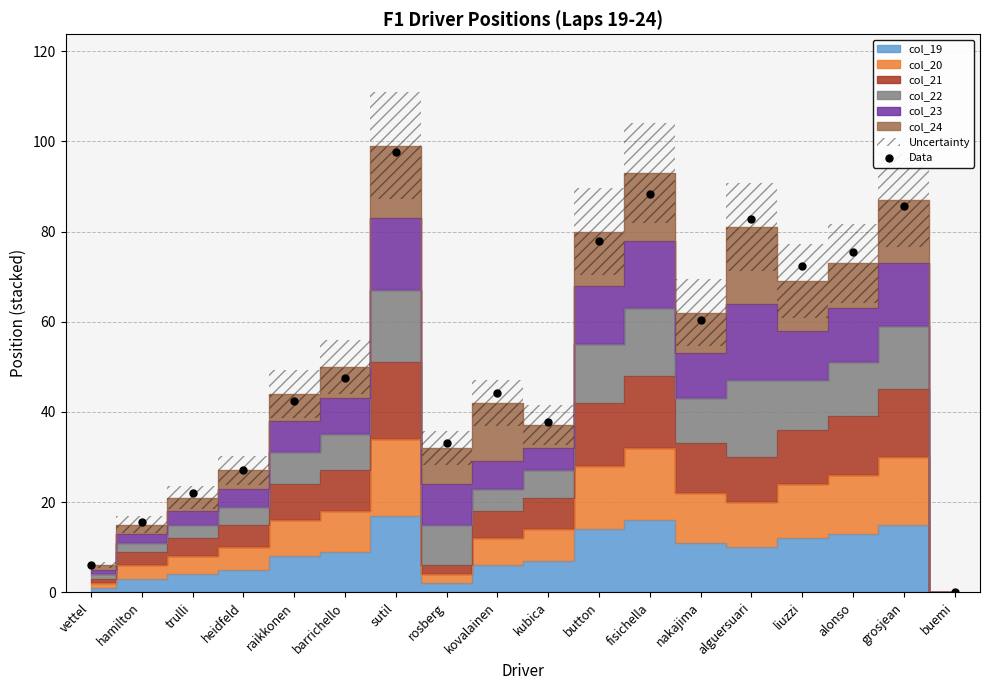

What is the range of Y values (max minus min)?

97.6